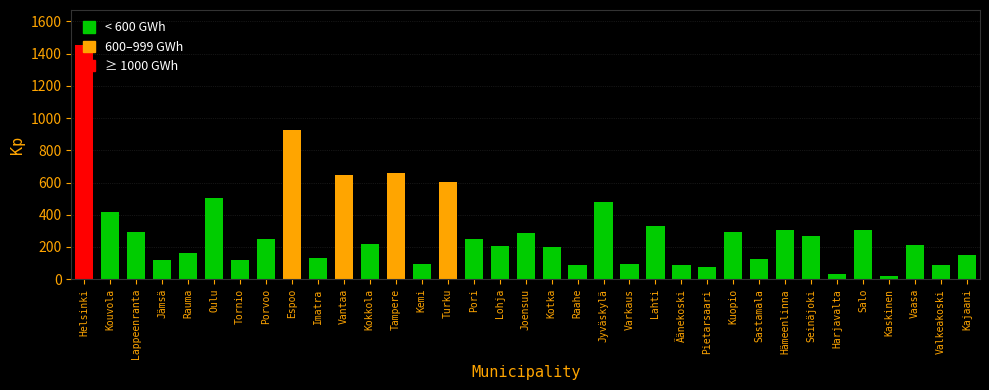

What is the label of the 35th bar from the left?

Kajaani